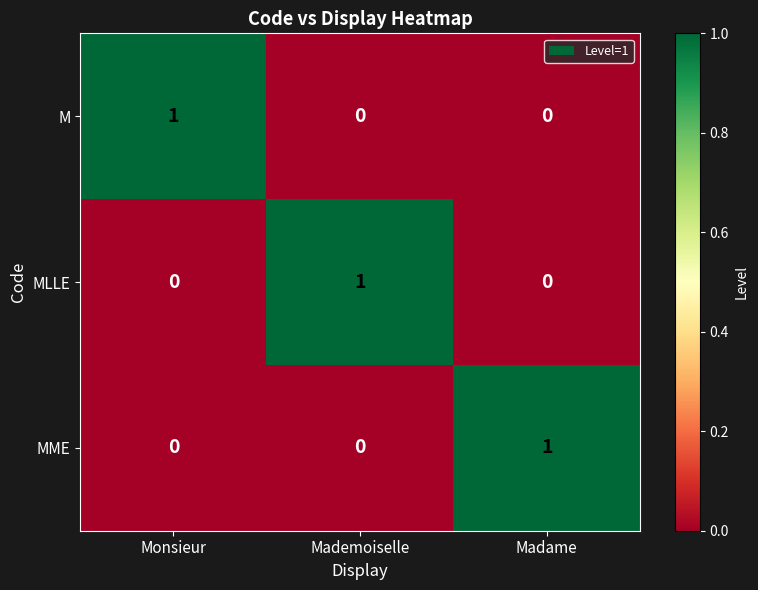

Is it true that MME equals 1 at Madame?

True